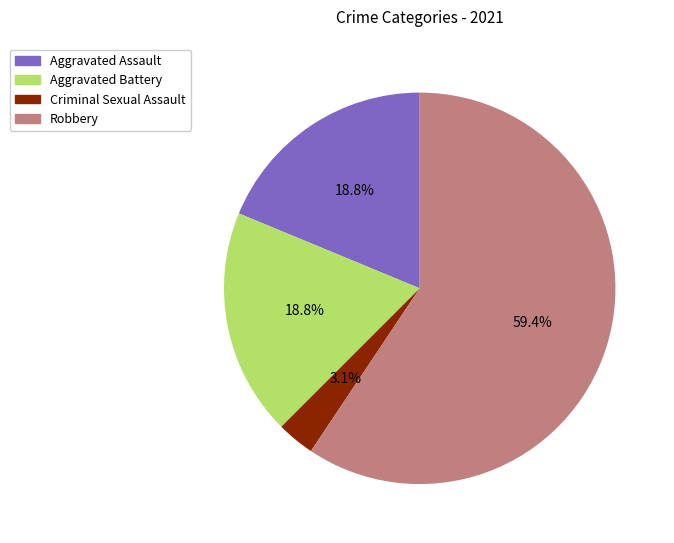

The Criminal Sexual Assault slice represents 3% of the pie. True or false?

True